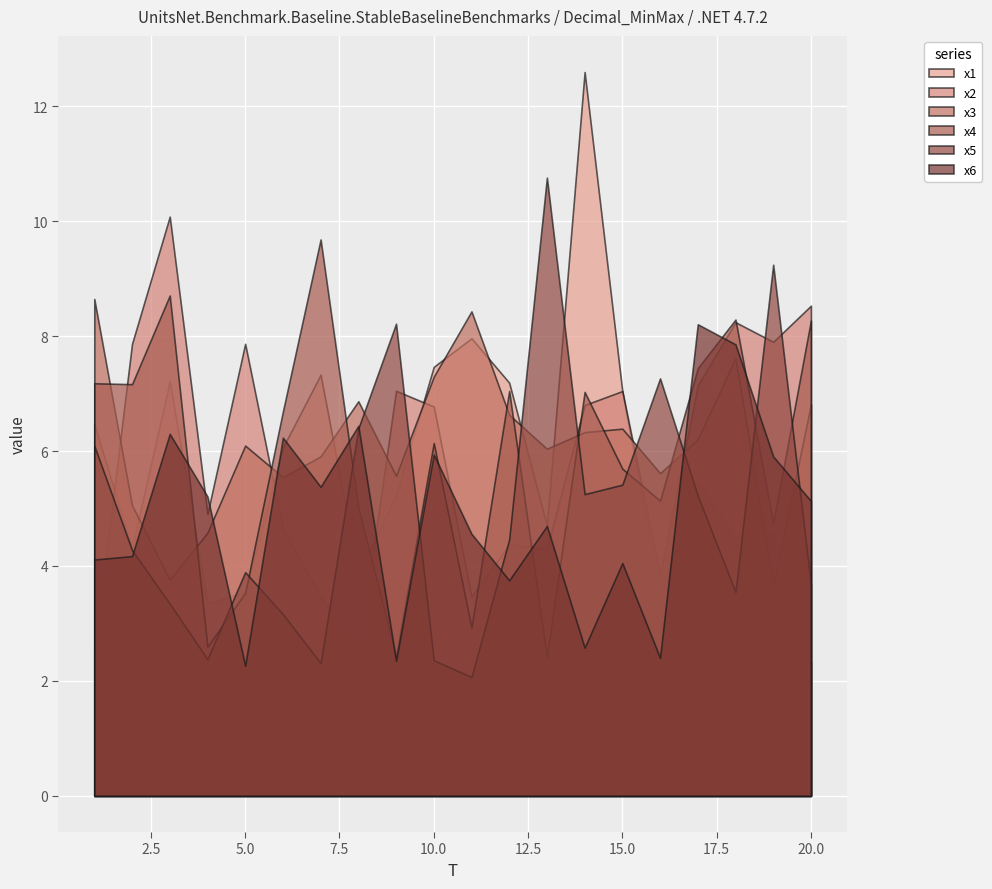

Reading left to right, list all the values displayed in this chart.

x1: 1=6.5	2=4.3	3=7.2	4=3.3	5=3.5	6=6.1	7=7.3	8=3.9	9=5.2	10=7.5	11=8.0	12=7.2	13=4.7	14=12.6	15=7.0	16=3.4	17=5.5	18=4.5	19=4.6	20=2.3
x2: 1=2.5	2=7.9	3=10.1	4=4.9	5=7.9	6=4.6	7=3.5	8=2.4	9=7.0	10=6.8	11=3.5	12=4.4	13=4.3	14=6.8	15=7.0	16=3.8	17=7.1	18=8.2	19=7.9	20=8.5
x3: 1=8.6	2=5.1	3=3.8	4=4.6	5=6.1	6=5.5	7=5.9	8=6.9	9=5.6	10=7.3	11=8.4	12=6.6	13=6.0	14=6.3	15=6.4	16=5.6	17=6.2	18=7.6	19=3.7	20=6.8
x4: 1=7.2	2=7.2	3=8.7	4=2.6	5=3.5	6=6.7	7=9.7	8=5.0	9=2.4	10=6.1	11=2.9	12=7.0	13=2.4	14=7.0	15=5.7	16=5.1	17=7.4	18=8.3	19=4.7	20=8.3
x5: 1=6.1	2=4.3	3=3.3	4=2.4	5=3.9	6=3.2	7=2.3	8=6.4	9=8.2	10=2.4	11=2.1	12=4.5	13=10.8	14=5.2	15=5.4	16=7.3	17=5.2	18=3.5	19=9.2	20=3.7
x6: 1=4.1	2=4.2	3=6.3	4=5.2	5=2.3	6=6.2	7=5.4	8=6.4	9=2.4	10=5.9	11=4.6	12=3.8	13=4.7	14=2.6	15=4.1	16=2.4	17=8.2	18=7.9	19=5.9	20=5.1